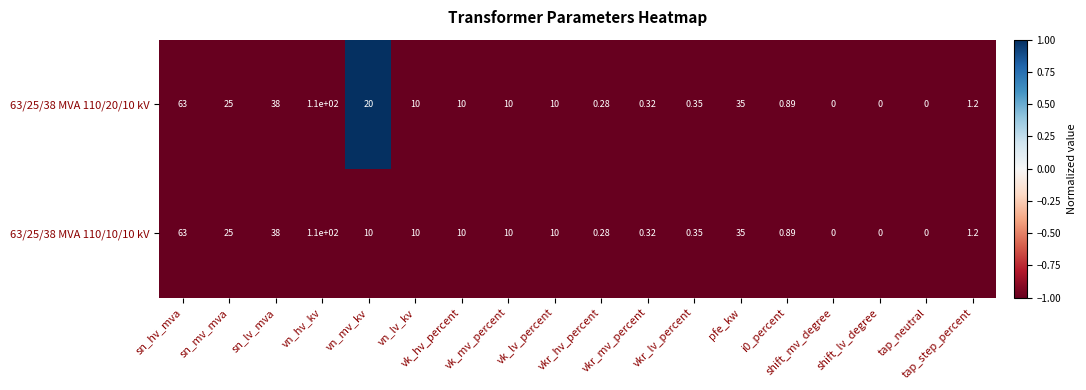

At sn_mv_mva, list the series in order from smallest to largest.

63/25/38 MVA 110/20/10 kV, 63/25/38 MVA 110/10/10 kV